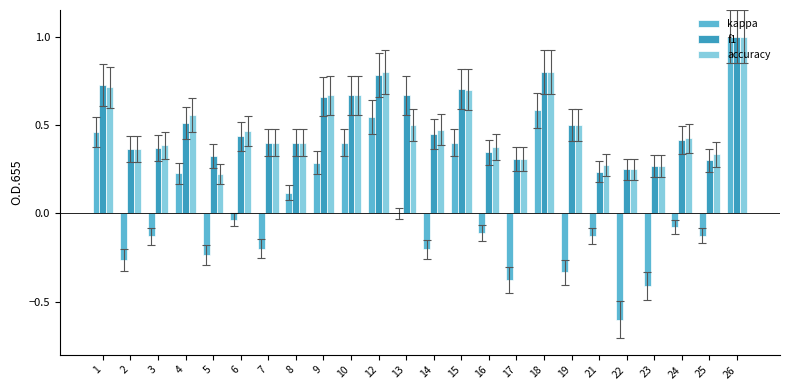

What is the sum of the kappa values at 6 and 26?

1.0